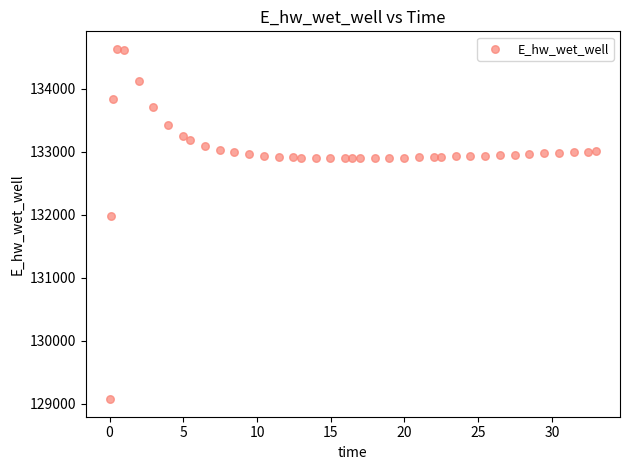

What is the range of X values (max minus min)?

32.9